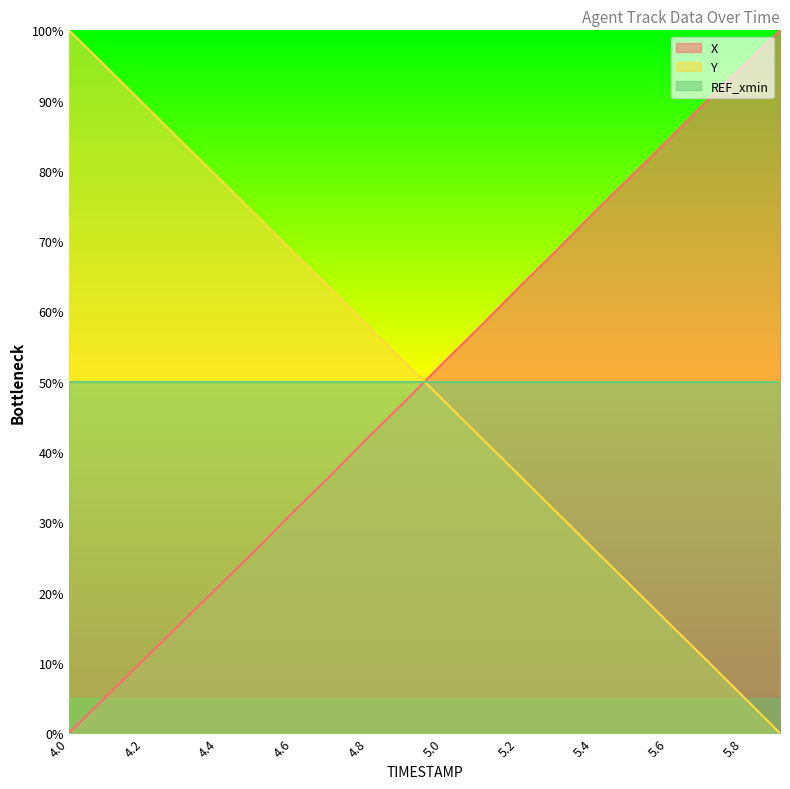

Which category has the lowest value in the Y series?

5.9